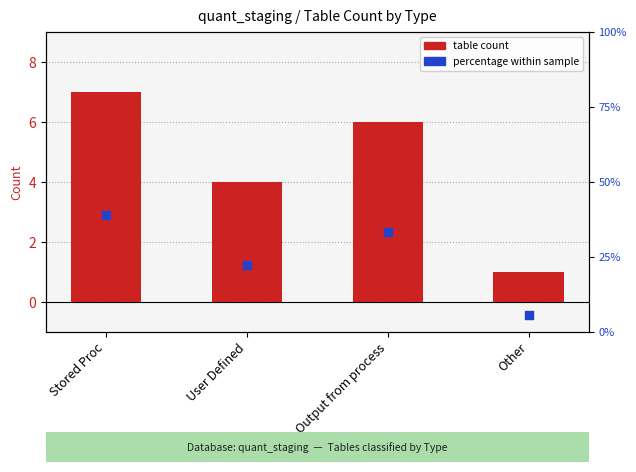

Which series contains the highest Y value?

percentage within sample